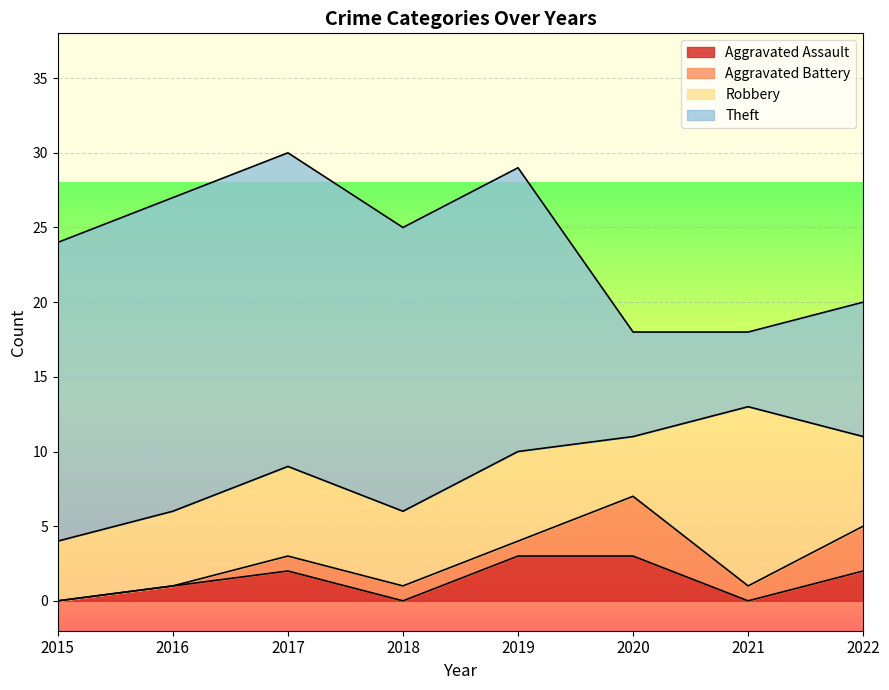

Where is the first local minimum for Aggravated Battery?

2021